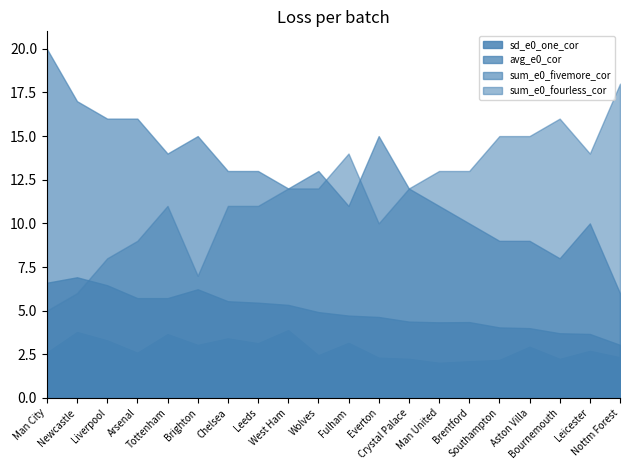

True or false: avg_e0_cor has more than 1 points higher than both neighbors.

True